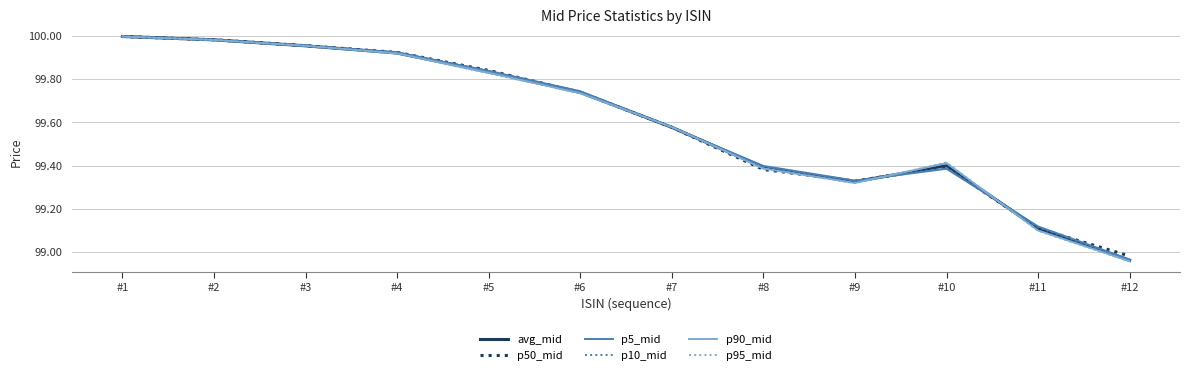

Which category has the highest value in the p5_mid series?

#1